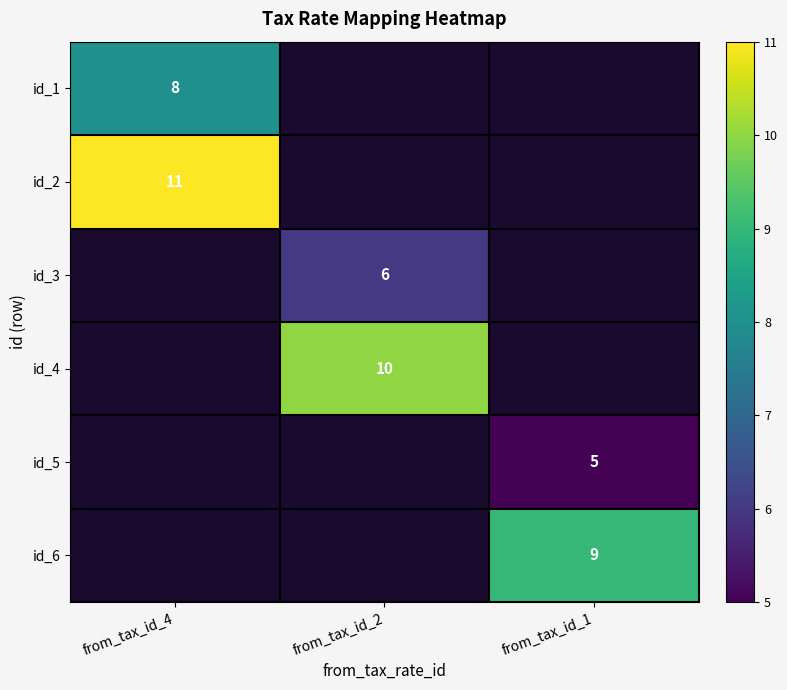

The value of id_3 at from_tax_id_2 is 6. True or false?

True